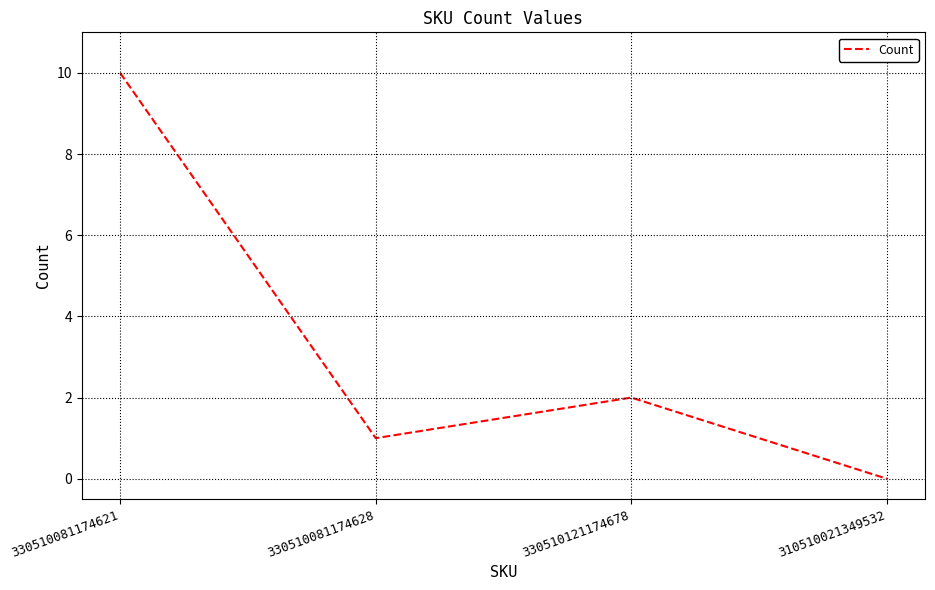

What is the greatest value displayed?

10